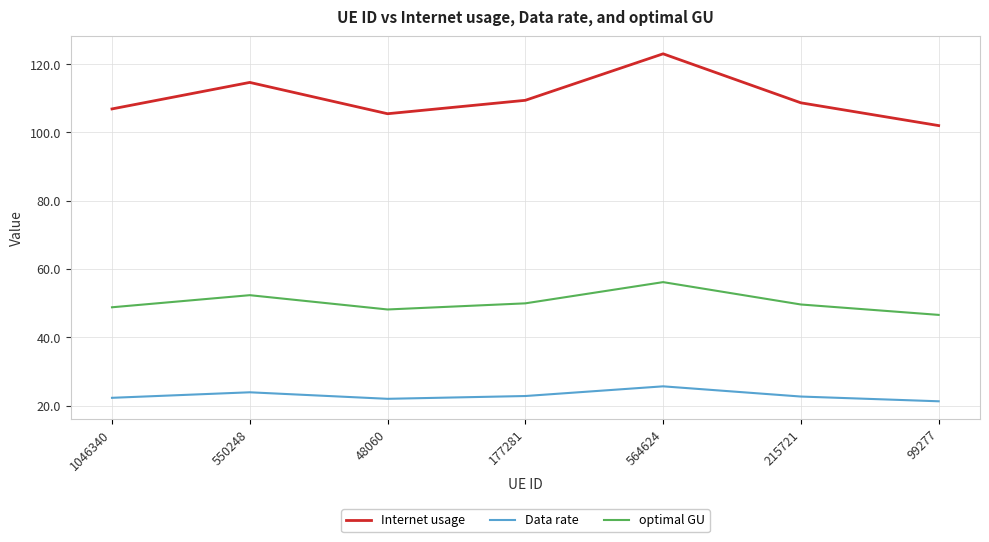

Rank the series by their maximum value, from highest to lowest.

Internet usage, optimal GU, Data rate